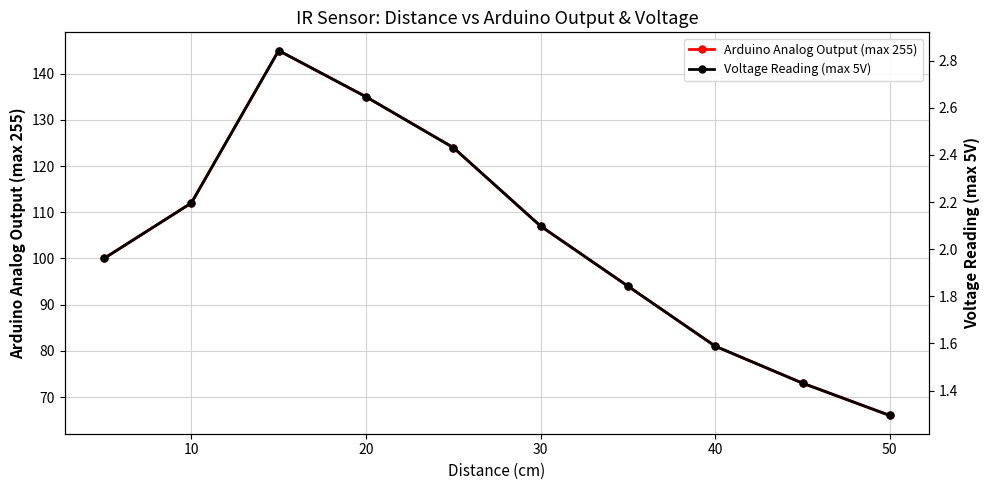

The value of Arduino Analog Output (max 255) at 40 is 131. True or false?

False